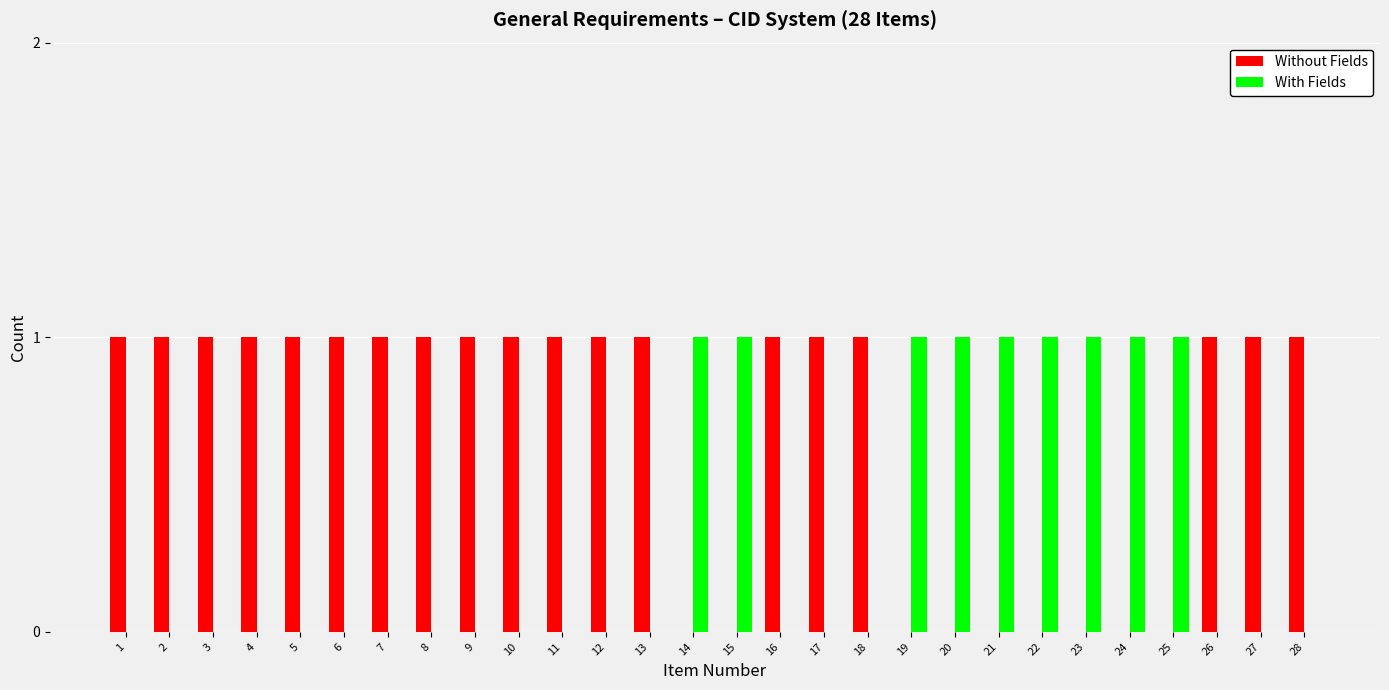

Is it true that Without Fields equals 1 at 25?

False